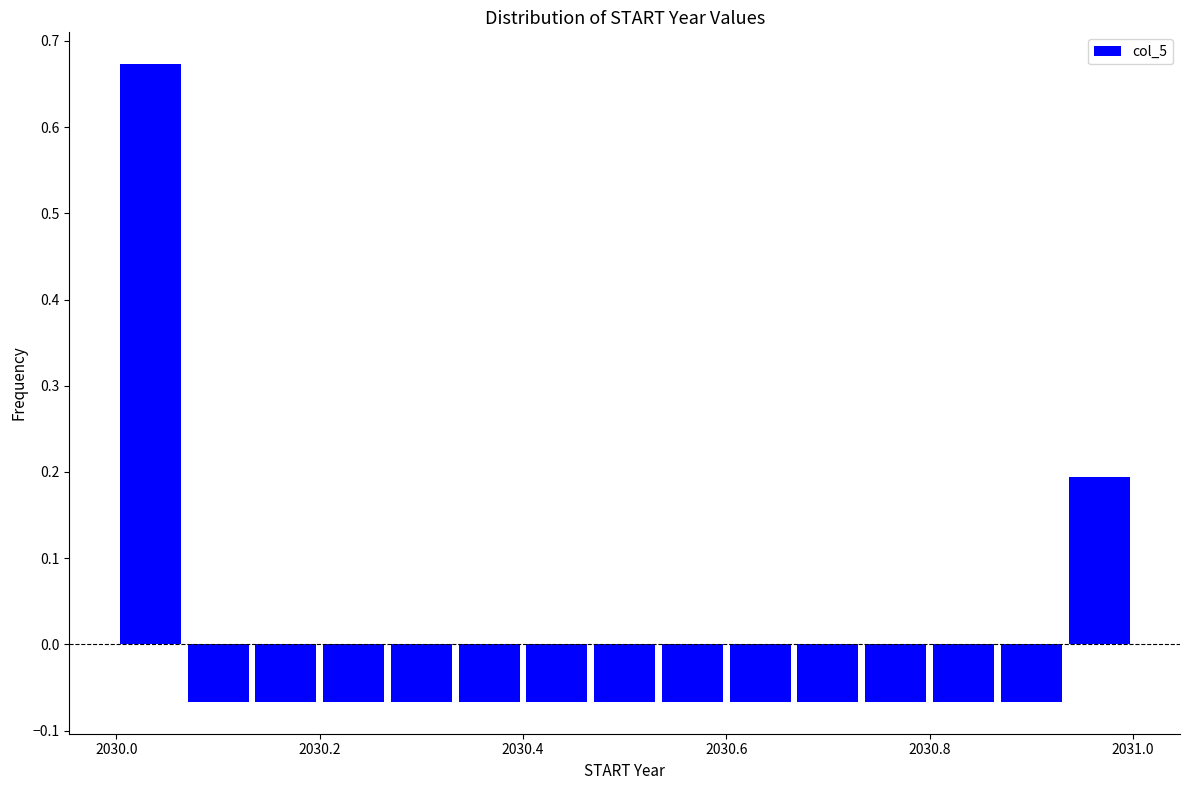

Read against the x-axis, roughly where is the centre of the tallest bar?

2030.04